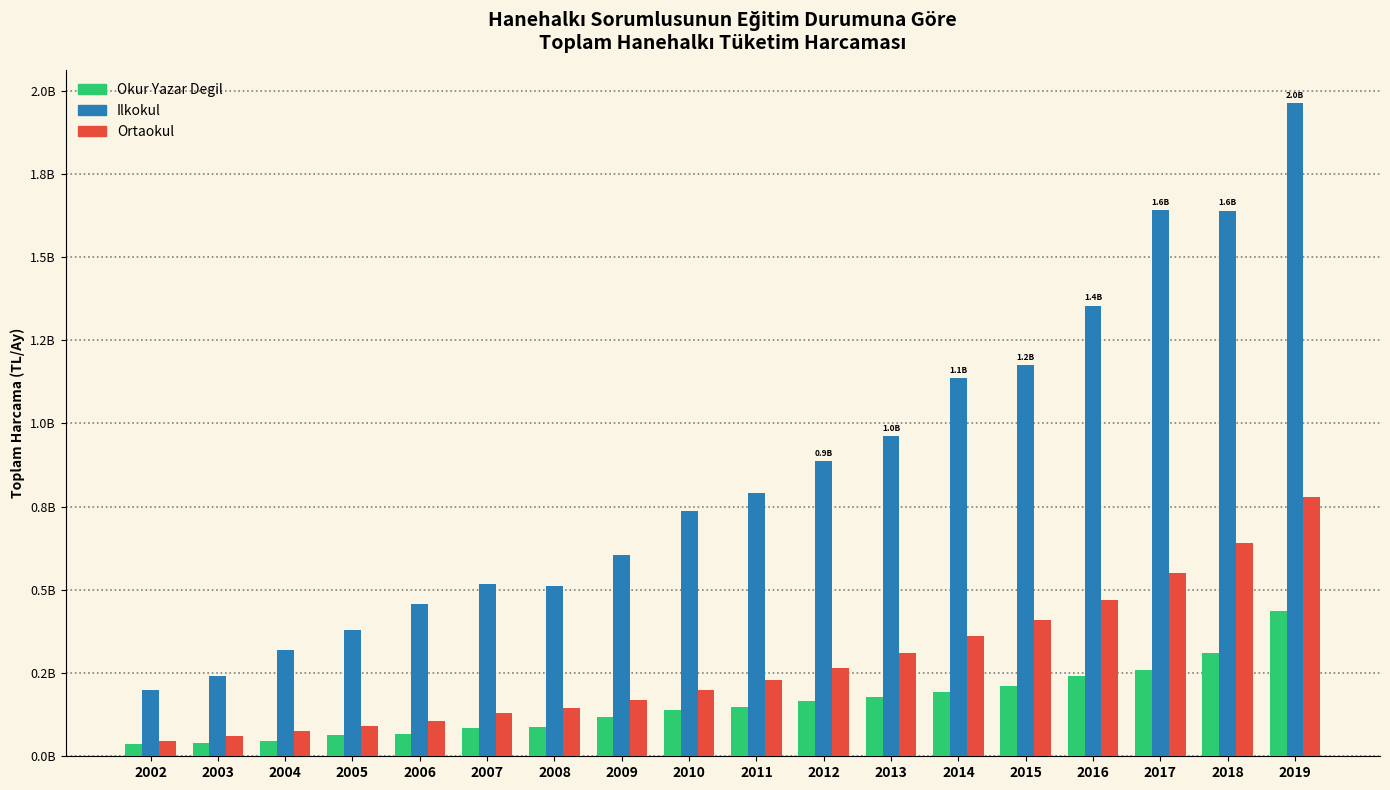

Between 2010 and 2015, which series saw the biggest shift?

Ilkokul